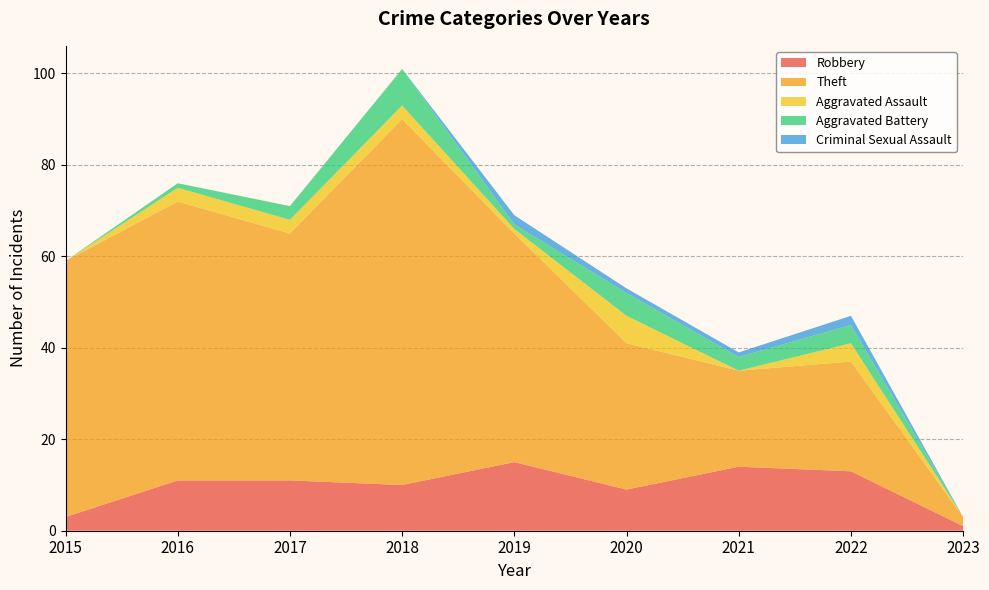

Reading left to right, transcribe all the data shown in this chart.

Robbery: 2015=3	2016=11	2017=11	2018=10	2019=15	2020=9	2021=14	2022=13	2023=1
Theft: 2015=56	2016=61	2017=54	2018=80	2019=50	2020=32	2021=21	2022=24	2023=2
Aggravated Assault: 2015=0	2016=3	2017=3	2018=3	2019=1	2020=6	2021=0	2022=4	2023=0
Aggravated Battery: 2015=0	2016=1	2017=3	2018=8	2019=1	2020=5	2021=3	2022=4	2023=0
Criminal Sexual Assault: 2015=0	2016=0	2017=0	2018=0	2019=2	2020=1	2021=1	2022=2	2023=0